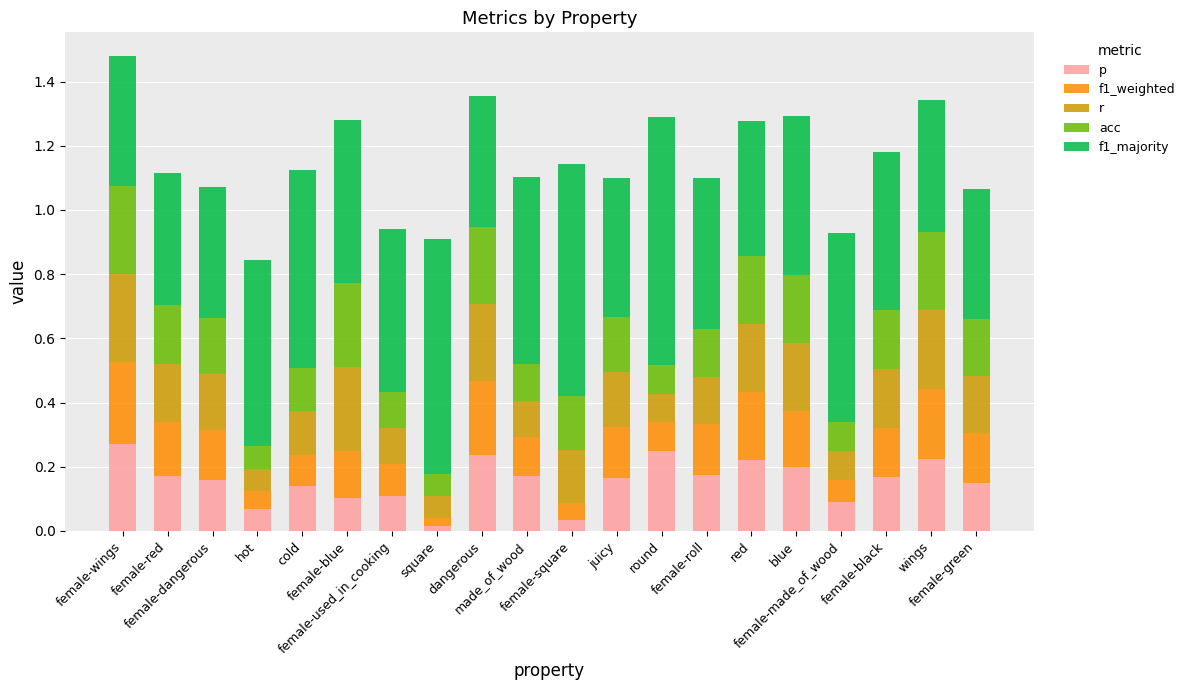

What are all the series names shown in the legend?

p, f1_weighted, r, acc, f1_majority